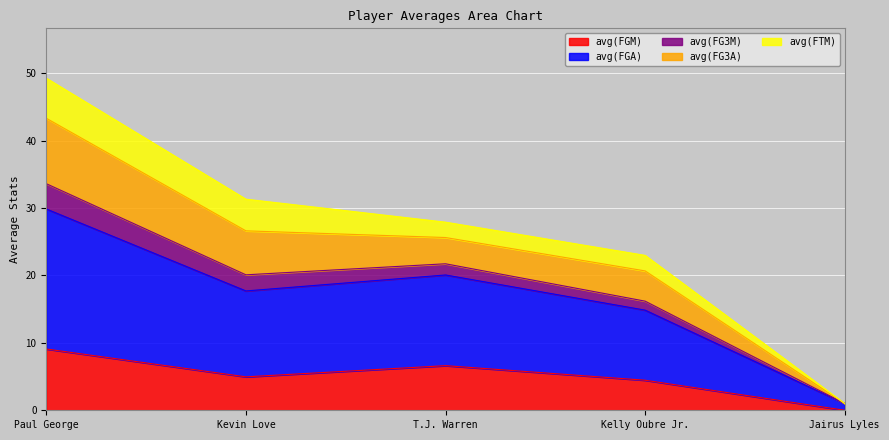

True or false: avg(FGM) and avg(FG3M) cross at least once.

False